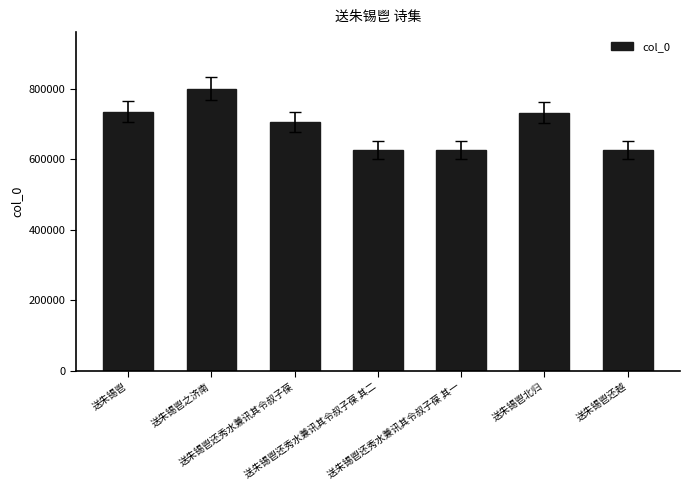

What is the difference between the maximum and minimum values?

174083